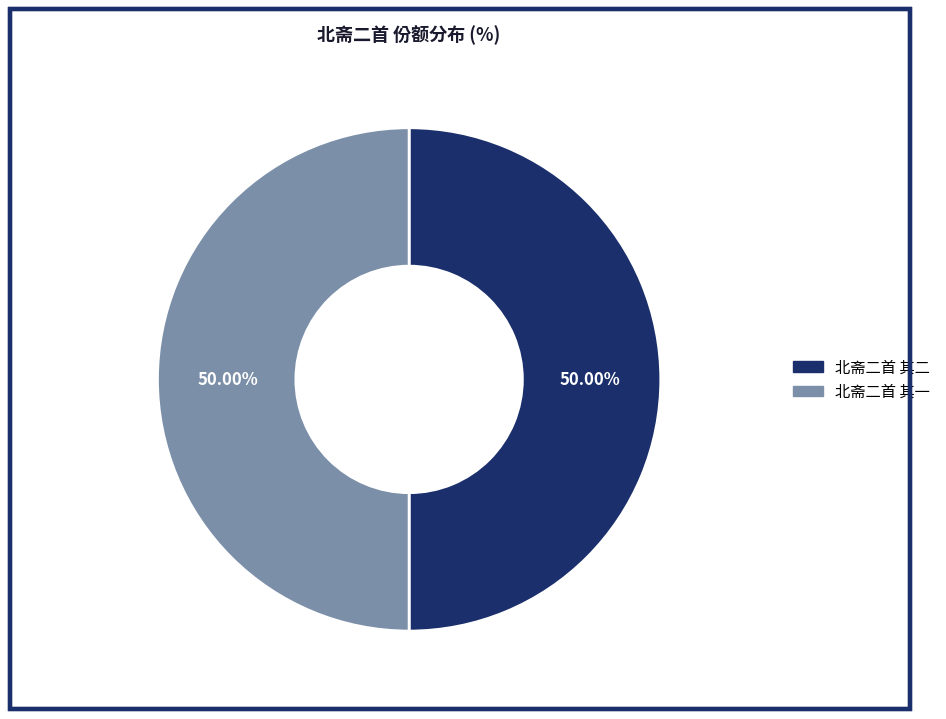

What percentage is the 北斋二首 其二 slice, to the nearest percent?

50%